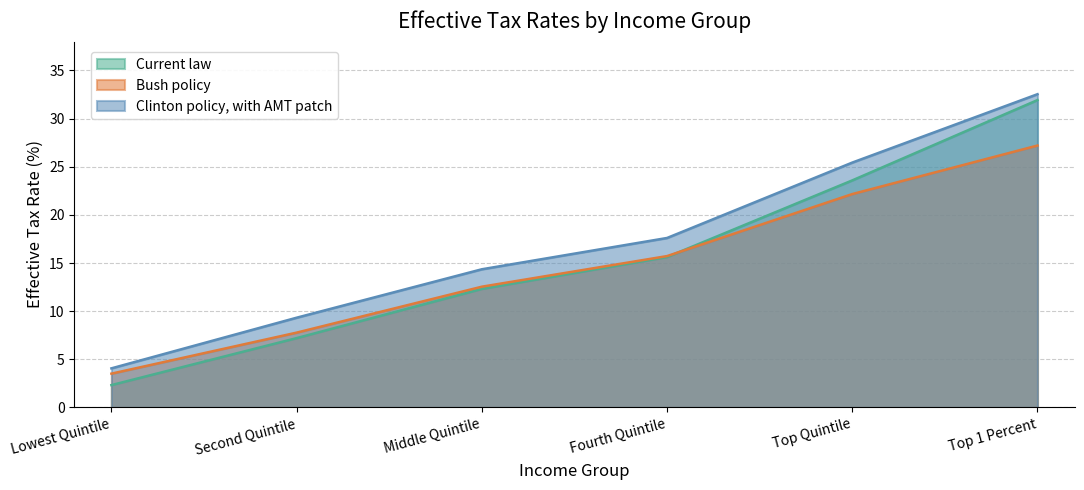

How many data points in Clinton policy, with AMT patch are above 17?

3